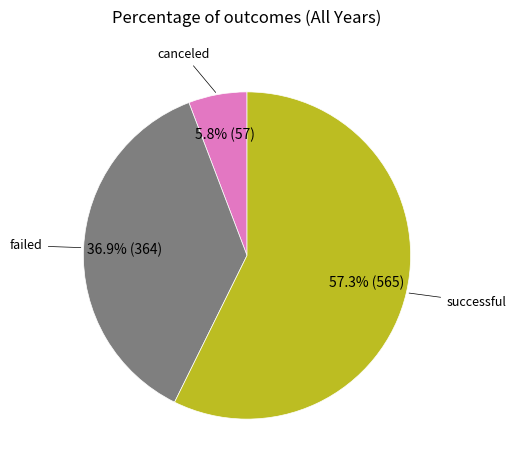

Do failed and successful together represent more than half of the pie?

Yes